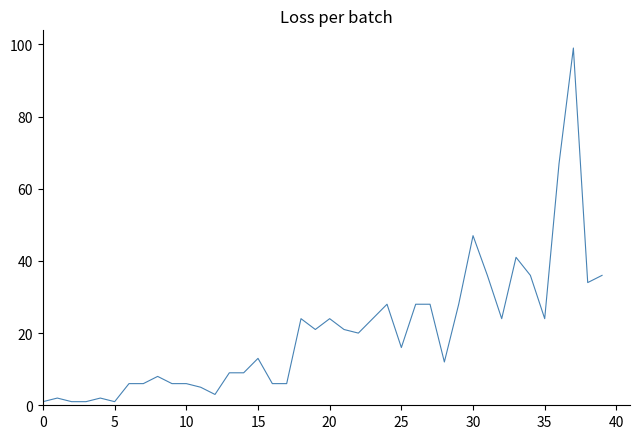

What is the difference between the maximum and minimum values?

98